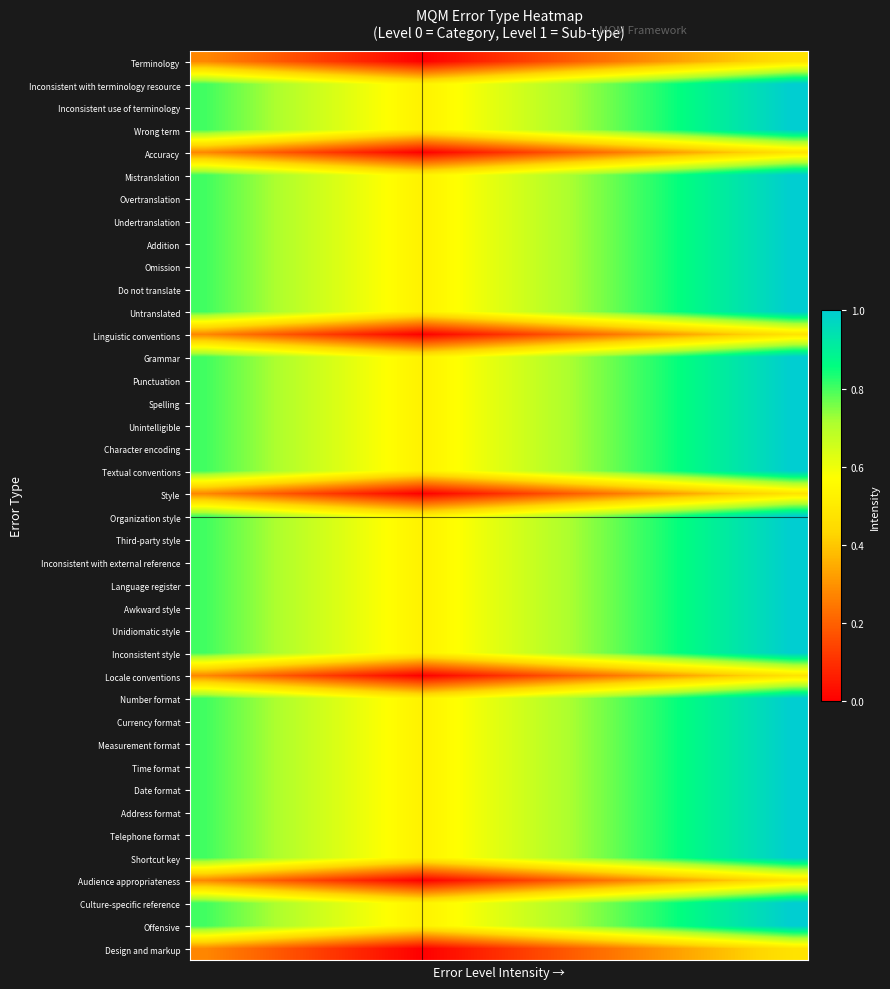

Reading left to right, extract all data points from this chart.

Terminology: 0.3	0.2	0.2	0.2	0.1	0.1	0.0	0.0	0.0	0.1	0.1	0.2	0.2	0.2	0.3	0.3	0.4	0.4	0.4	0.5
Inconsistent with terminology resource: 0.8	0.8	0.7	0.7	0.6	0.6	0.6	0.5	0.6	0.6	0.6	0.7	0.7	0.8	0.8	0.8	0.9	0.9	1.0	1.0
Inconsistent use of terminology: 0.8	0.8	0.7	0.7	0.6	0.6	0.6	0.5	0.6	0.6	0.6	0.7	0.7	0.8	0.8	0.8	0.9	0.9	1.0	1.0
Wrong term: 0.8	0.8	0.7	0.7	0.6	0.6	0.6	0.5	0.6	0.6	0.6	0.7	0.7	0.8	0.8	0.8	0.9	0.9	1.0	1.0
Accuracy: 0.3	0.2	0.2	0.2	0.1	0.1	0.0	0.0	0.0	0.1	0.1	0.2	0.2	0.2	0.3	0.3	0.4	0.4	0.4	0.5
Mistranslation: 0.8	0.8	0.7	0.7	0.6	0.6	0.6	0.5	0.6	0.6	0.6	0.7	0.7	0.8	0.8	0.8	0.9	0.9	1.0	1.0
Overtranslation: 0.8	0.8	0.7	0.7	0.6	0.6	0.6	0.5	0.6	0.6	0.6	0.7	0.7	0.8	0.8	0.8	0.9	0.9	1.0	1.0
Undertranslation: 0.8	0.8	0.7	0.7	0.6	0.6	0.6	0.5	0.6	0.6	0.6	0.7	0.7	0.8	0.8	0.8	0.9	0.9	1.0	1.0
Addition: 0.8	0.8	0.7	0.7	0.6	0.6	0.6	0.5	0.6	0.6	0.6	0.7	0.7	0.8	0.8	0.8	0.9	0.9	1.0	1.0
Omission: 0.8	0.8	0.7	0.7	0.6	0.6	0.6	0.5	0.6	0.6	0.6	0.7	0.7	0.8	0.8	0.8	0.9	0.9	1.0	1.0
Do not translate: 0.8	0.8	0.7	0.7	0.6	0.6	0.6	0.5	0.6	0.6	0.6	0.7	0.7	0.8	0.8	0.8	0.9	0.9	1.0	1.0
Untranslated: 0.8	0.8	0.7	0.7	0.6	0.6	0.6	0.5	0.6	0.6	0.6	0.7	0.7	0.8	0.8	0.8	0.9	0.9	1.0	1.0
Linguistic conventions: 0.3	0.2	0.2	0.2	0.1	0.1	0.0	0.0	0.0	0.1	0.1	0.2	0.2	0.2	0.3	0.3	0.4	0.4	0.4	0.5
Grammar: 0.8	0.8	0.7	0.7	0.6	0.6	0.6	0.5	0.6	0.6	0.6	0.7	0.7	0.8	0.8	0.8	0.9	0.9	1.0	1.0
Punctuation: 0.8	0.8	0.7	0.7	0.6	0.6	0.6	0.5	0.6	0.6	0.6	0.7	0.7	0.8	0.8	0.8	0.9	0.9	1.0	1.0
Spelling: 0.8	0.8	0.7	0.7	0.6	0.6	0.6	0.5	0.6	0.6	0.6	0.7	0.7	0.8	0.8	0.8	0.9	0.9	1.0	1.0
Unintelligible: 0.8	0.8	0.7	0.7	0.6	0.6	0.6	0.5	0.6	0.6	0.6	0.7	0.7	0.8	0.8	0.8	0.9	0.9	1.0	1.0
Character encoding: 0.8	0.8	0.7	0.7	0.6	0.6	0.6	0.5	0.6	0.6	0.6	0.7	0.7	0.8	0.8	0.8	0.9	0.9	1.0	1.0
Textual conventions: 0.8	0.8	0.7	0.7	0.6	0.6	0.6	0.5	0.6	0.6	0.6	0.7	0.7	0.8	0.8	0.8	0.9	0.9	1.0	1.0
Style: 0.3	0.2	0.2	0.2	0.1	0.1	0.0	0.0	0.0	0.1	0.1	0.2	0.2	0.2	0.3	0.3	0.4	0.4	0.4	0.5
Organization style: 0.8	0.8	0.7	0.7	0.6	0.6	0.6	0.5	0.6	0.6	0.6	0.7	0.7	0.8	0.8	0.8	0.9	0.9	1.0	1.0
Third-party style: 0.8	0.8	0.7	0.7	0.6	0.6	0.6	0.5	0.6	0.6	0.6	0.7	0.7	0.8	0.8	0.8	0.9	0.9	1.0	1.0
Inconsistent with external reference: 0.8	0.8	0.7	0.7	0.6	0.6	0.6	0.5	0.6	0.6	0.6	0.7	0.7	0.8	0.8	0.8	0.9	0.9	1.0	1.0
Language register: 0.8	0.8	0.7	0.7	0.6	0.6	0.6	0.5	0.6	0.6	0.6	0.7	0.7	0.8	0.8	0.8	0.9	0.9	1.0	1.0
Awkward style: 0.8	0.8	0.7	0.7	0.6	0.6	0.6	0.5	0.6	0.6	0.6	0.7	0.7	0.8	0.8	0.8	0.9	0.9	1.0	1.0
Unidiomatic style: 0.8	0.8	0.7	0.7	0.6	0.6	0.6	0.5	0.6	0.6	0.6	0.7	0.7	0.8	0.8	0.8	0.9	0.9	1.0	1.0
Inconsistent style: 0.8	0.8	0.7	0.7	0.6	0.6	0.6	0.5	0.6	0.6	0.6	0.7	0.7	0.8	0.8	0.8	0.9	0.9	1.0	1.0
Locale conventions: 0.3	0.2	0.2	0.2	0.1	0.1	0.0	0.0	0.0	0.1	0.1	0.2	0.2	0.2	0.3	0.3	0.4	0.4	0.4	0.5
Number format: 0.8	0.8	0.7	0.7	0.6	0.6	0.6	0.5	0.6	0.6	0.6	0.7	0.7	0.8	0.8	0.8	0.9	0.9	1.0	1.0
Currency format: 0.8	0.8	0.7	0.7	0.6	0.6	0.6	0.5	0.6	0.6	0.6	0.7	0.7	0.8	0.8	0.8	0.9	0.9	1.0	1.0
Measurement format: 0.8	0.8	0.7	0.7	0.6	0.6	0.6	0.5	0.6	0.6	0.6	0.7	0.7	0.8	0.8	0.8	0.9	0.9	1.0	1.0
Time format: 0.8	0.8	0.7	0.7	0.6	0.6	0.6	0.5	0.6	0.6	0.6	0.7	0.7	0.8	0.8	0.8	0.9	0.9	1.0	1.0
Date format: 0.8	0.8	0.7	0.7	0.6	0.6	0.6	0.5	0.6	0.6	0.6	0.7	0.7	0.8	0.8	0.8	0.9	0.9	1.0	1.0
Address format: 0.8	0.8	0.7	0.7	0.6	0.6	0.6	0.5	0.6	0.6	0.6	0.7	0.7	0.8	0.8	0.8	0.9	0.9	1.0	1.0
Telephone format: 0.8	0.8	0.7	0.7	0.6	0.6	0.6	0.5	0.6	0.6	0.6	0.7	0.7	0.8	0.8	0.8	0.9	0.9	1.0	1.0
Shortcut key: 0.8	0.8	0.7	0.7	0.6	0.6	0.6	0.5	0.6	0.6	0.6	0.7	0.7	0.8	0.8	0.8	0.9	0.9	1.0	1.0
Audience appropriateness: 0.3	0.2	0.2	0.2	0.1	0.1	0.0	0.0	0.0	0.1	0.1	0.2	0.2	0.2	0.3	0.3	0.4	0.4	0.4	0.5
Culture-specific reference: 0.8	0.8	0.7	0.7	0.6	0.6	0.6	0.5	0.6	0.6	0.6	0.7	0.7	0.8	0.8	0.8	0.9	0.9	1.0	1.0
Offensive: 0.8	0.8	0.7	0.7	0.6	0.6	0.6	0.5	0.6	0.6	0.6	0.7	0.7	0.8	0.8	0.8	0.9	0.9	1.0	1.0
Design and markup: 0.3	0.2	0.2	0.2	0.1	0.1	0.0	0.0	0.0	0.1	0.1	0.2	0.2	0.2	0.3	0.3	0.4	0.4	0.4	0.5